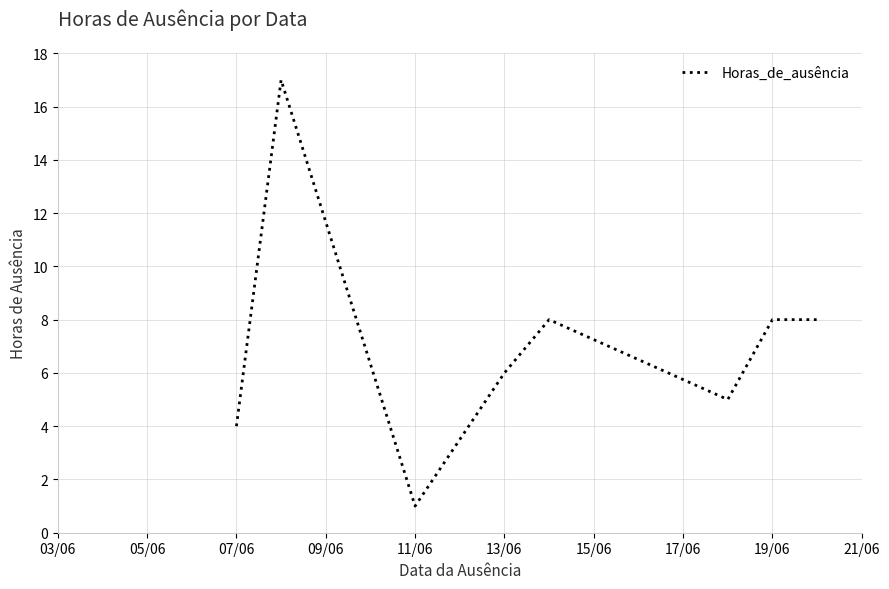

How many interior local valleys (lower than both neighbors) does the data have?

2